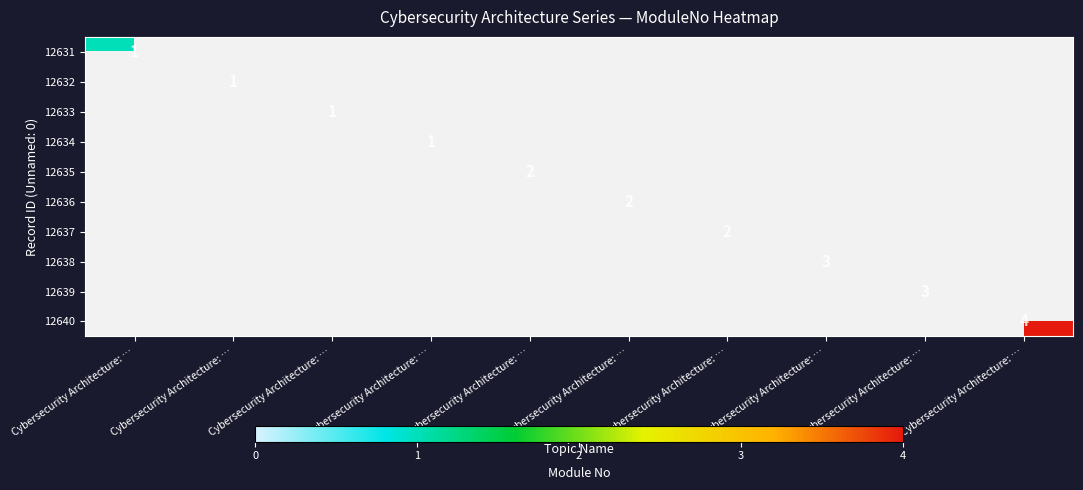

What is the greatest value displayed?

4.0